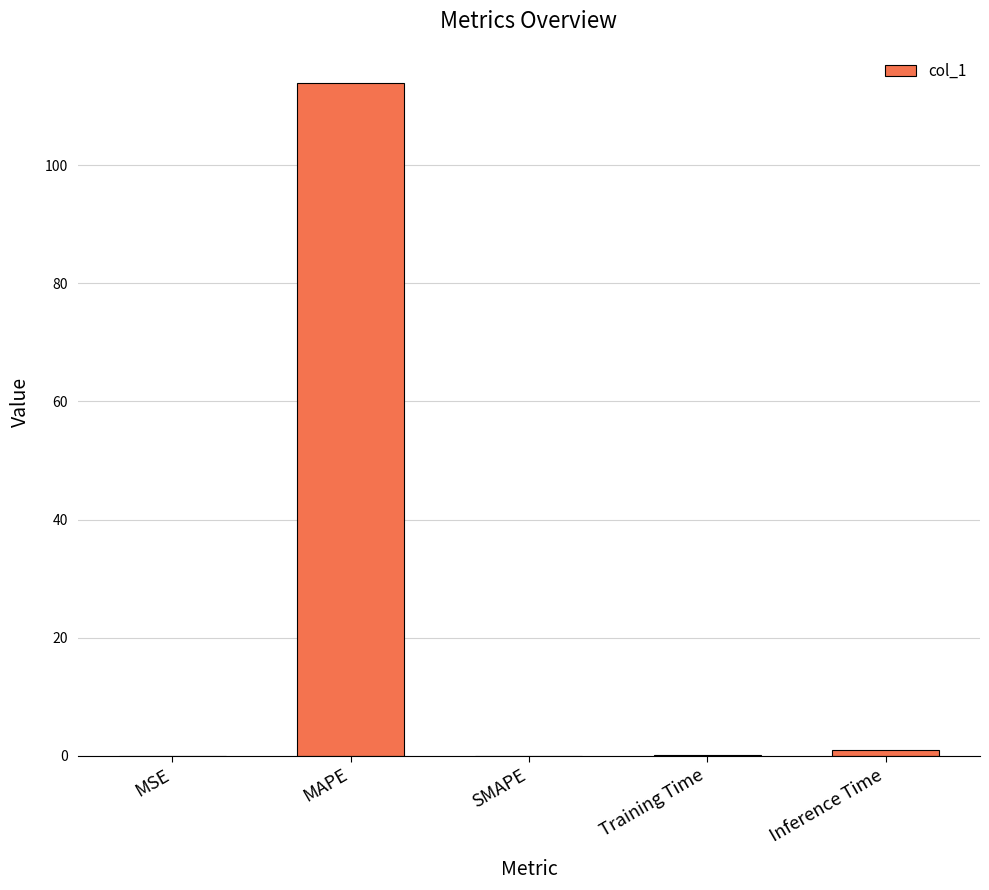

Count the number of data series in this chart.

1